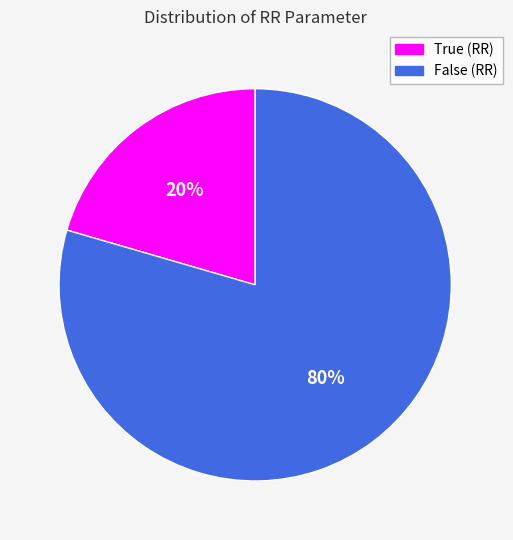

To the nearest percent, what is the average slice percentage?

50%